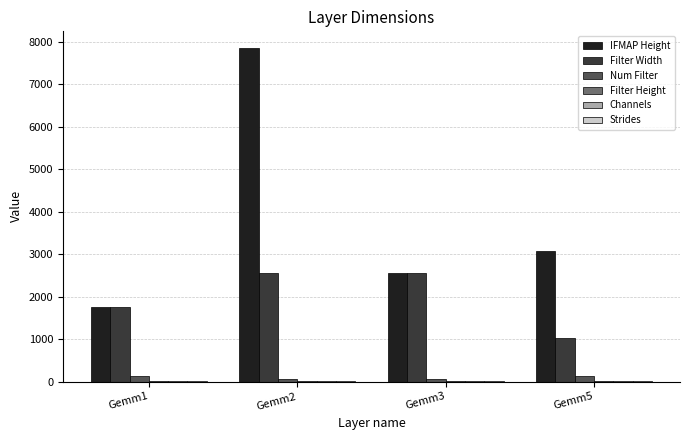

At which label is IFMAP Height closest to 4810?

Gemm5